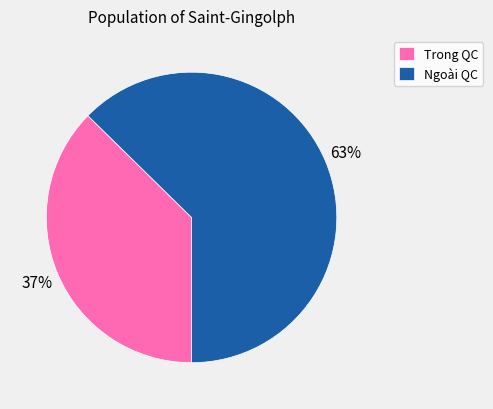

To the nearest percent, what is the average slice percentage?

50%